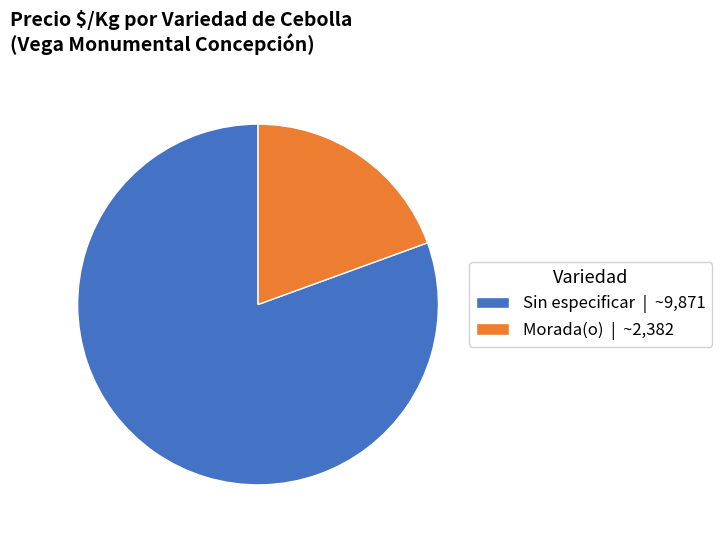

Is there a majority slice in this chart?

Yes